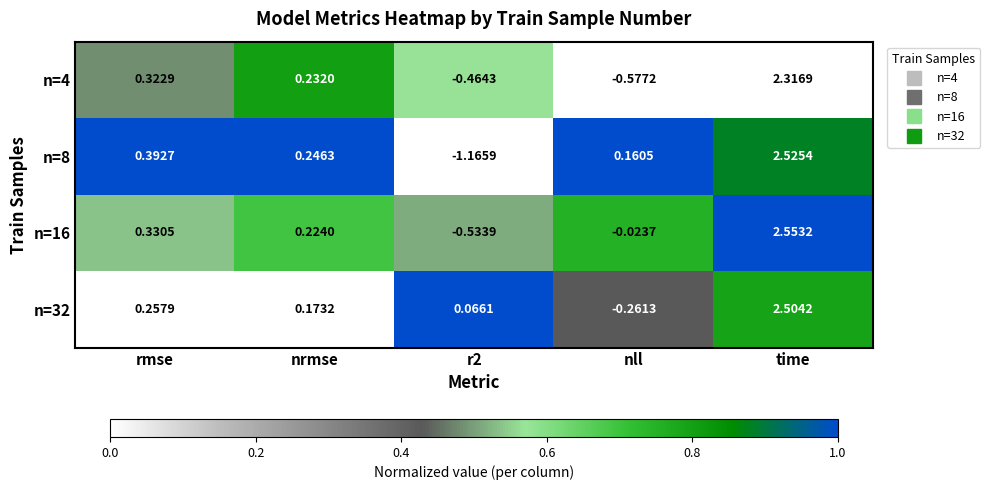

Which category has the highest value in the n=32 series?

time